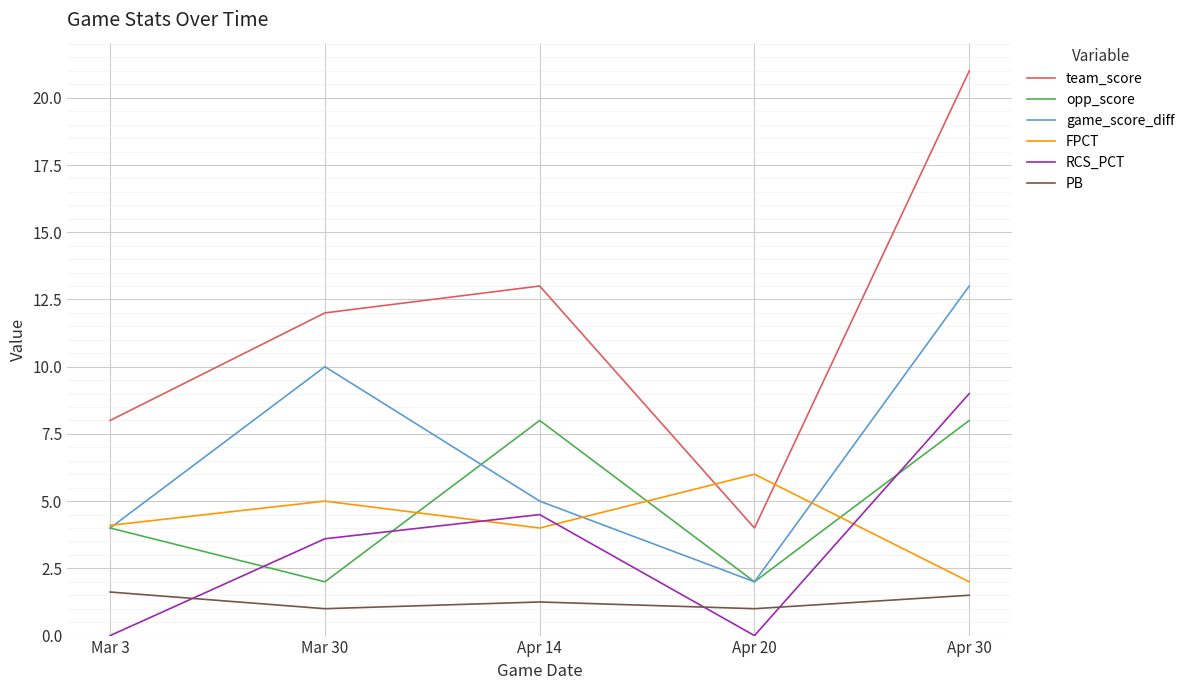

What position from the right is Apr 14?

3